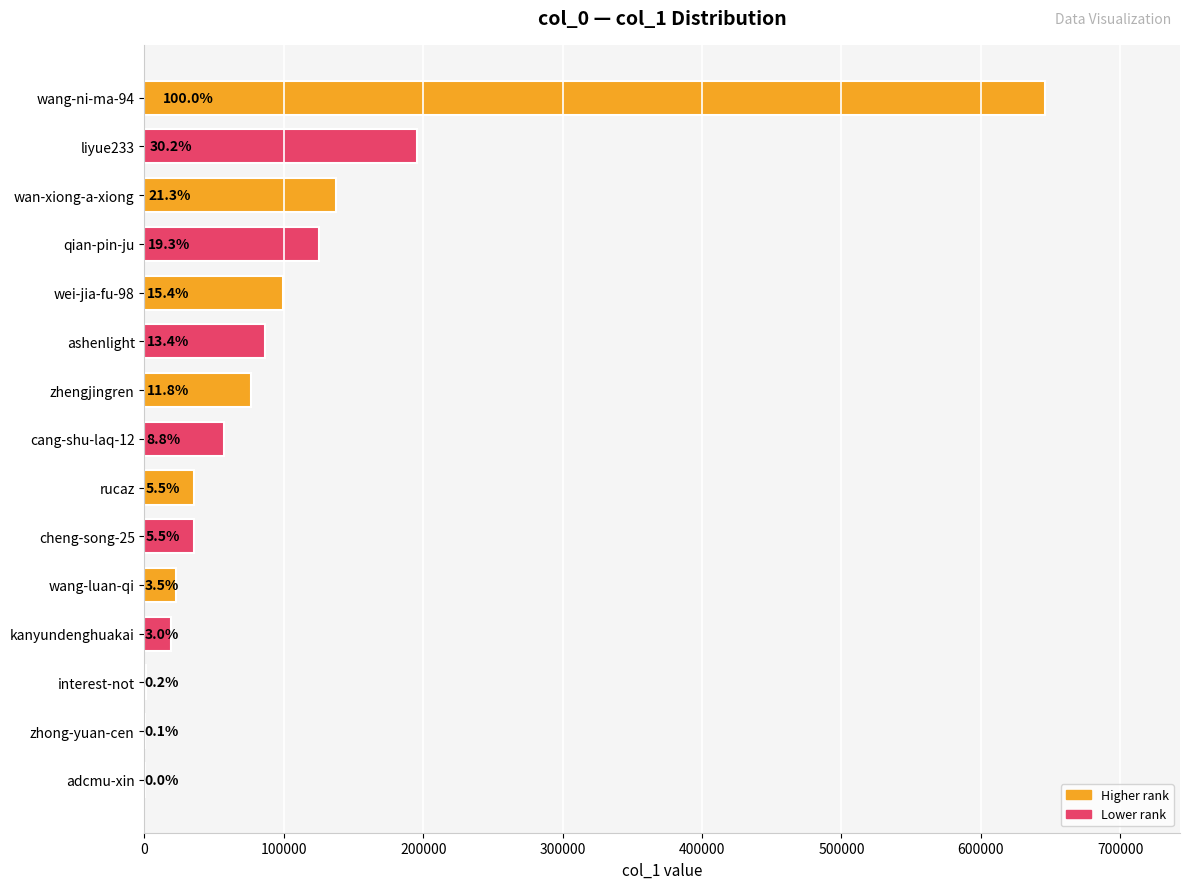

How many data points are less than 56894?

7